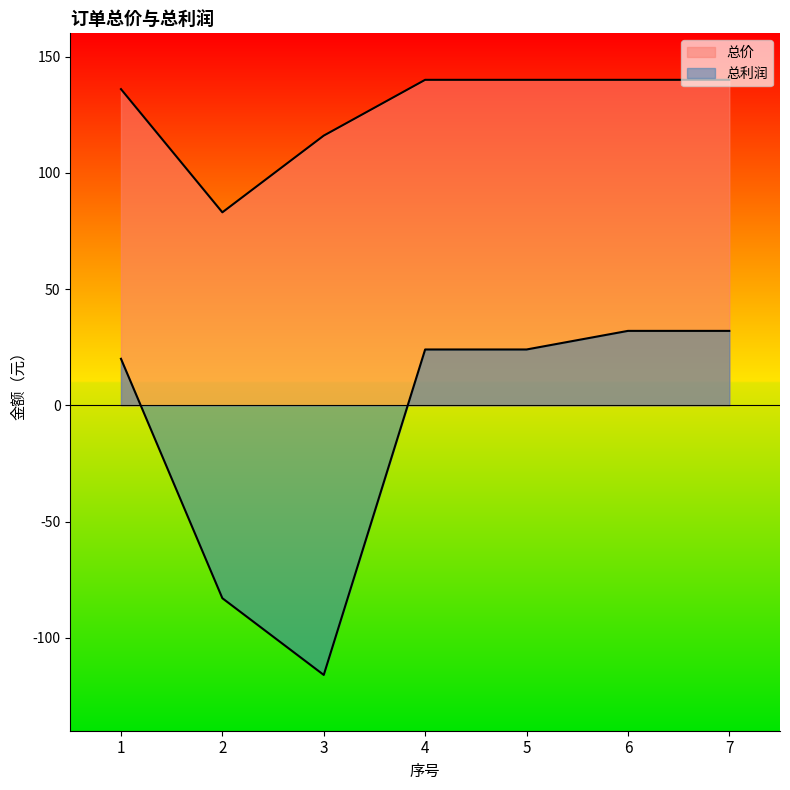

At how many categories does at least one series exceed -49?

7